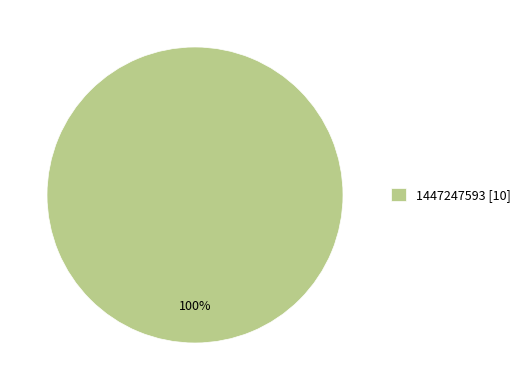

How many segments does this pie chart have?

1